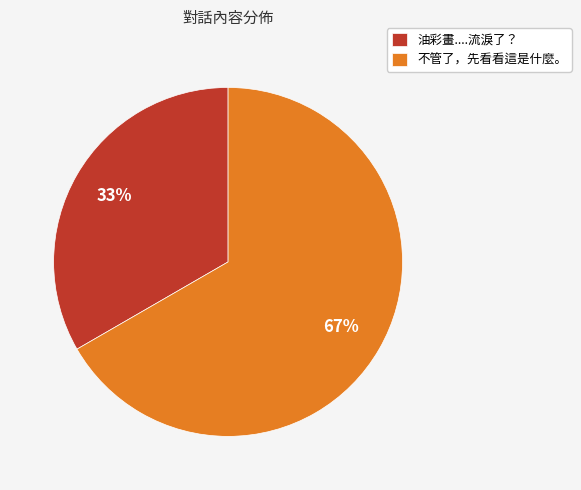

To the nearest percent, what is the average slice percentage?

50%